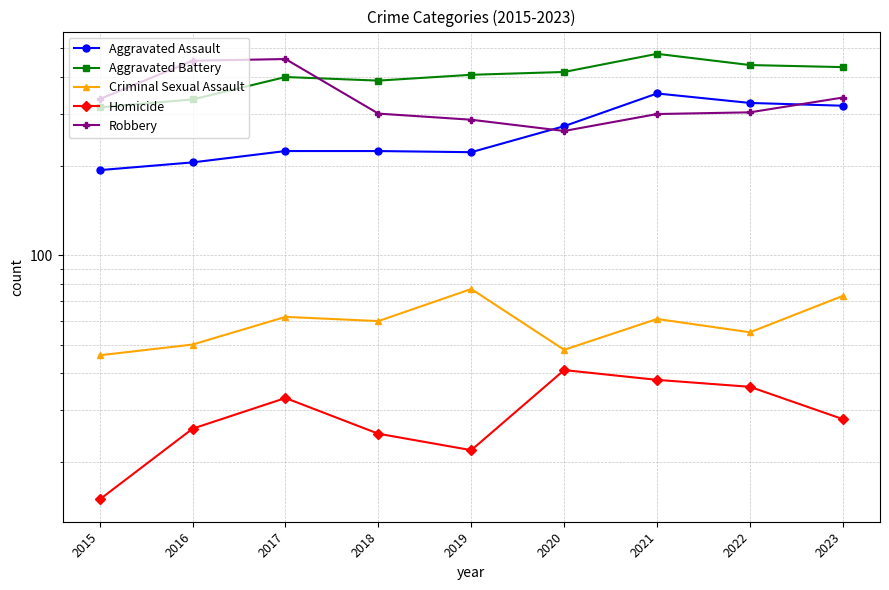

Is this an area chart (filled region under the line)?

No